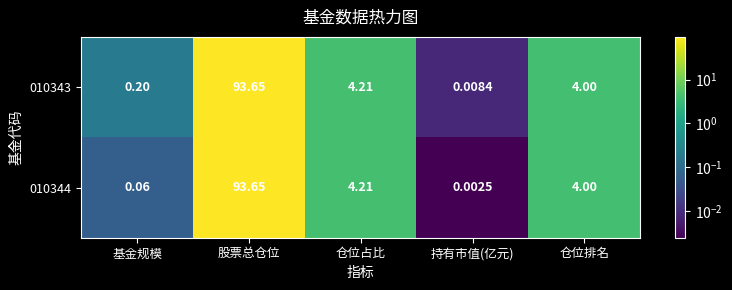

Where does the 010344 series first go above 4?

股票总仓位